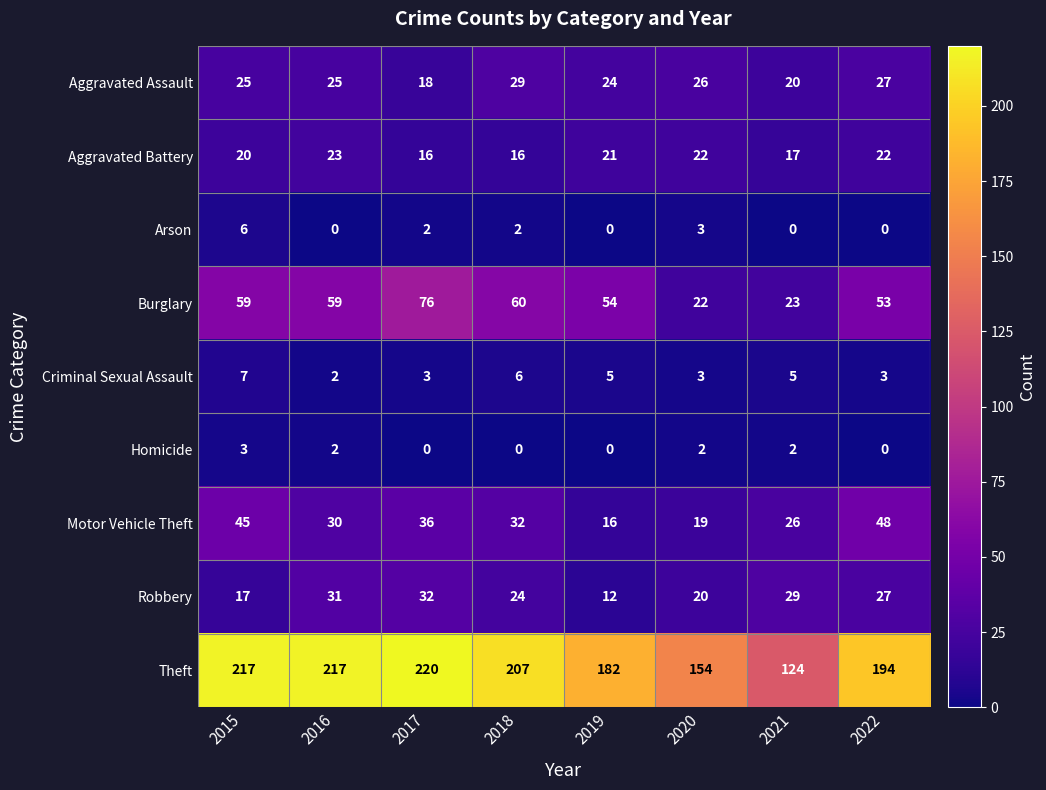

What is the sum of all Burglary values?

406